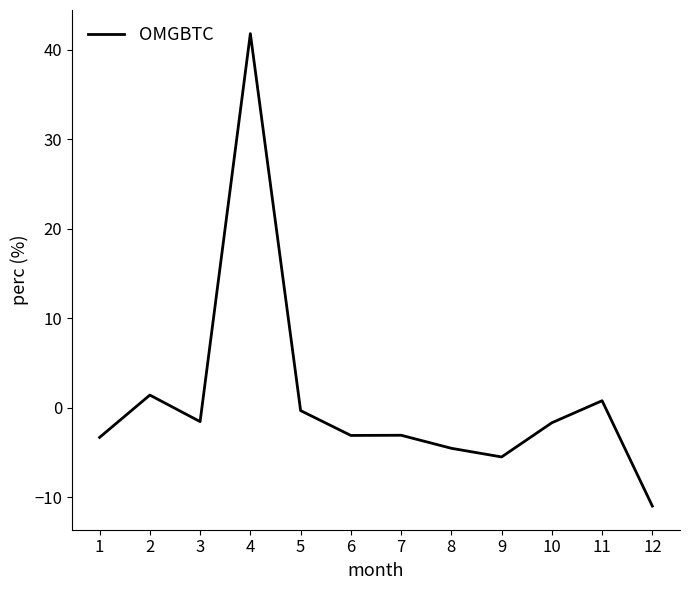

The chart shows a value of 0.8 at 11. True or false?

True